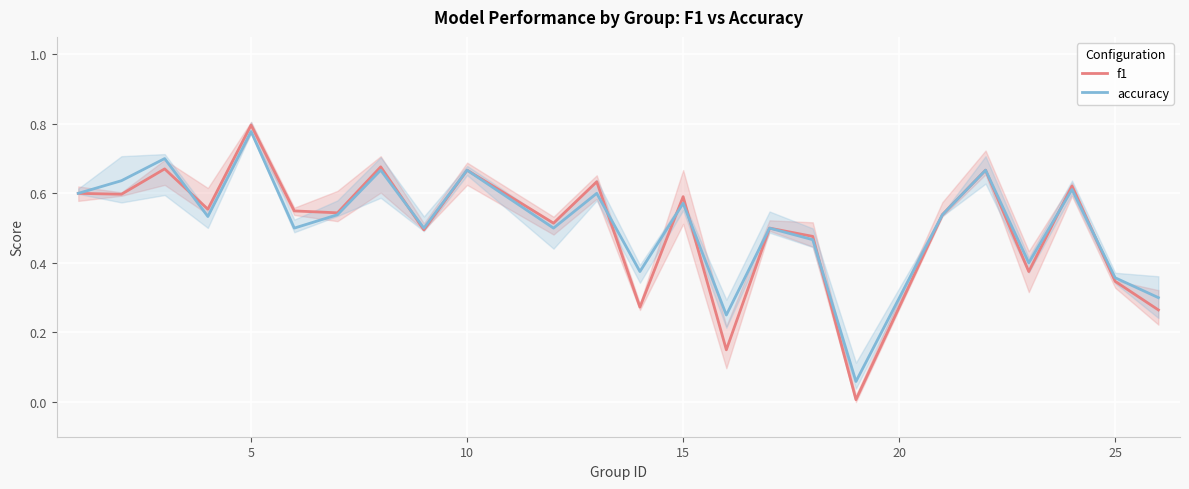

At which label does f1 reach its peak?

5